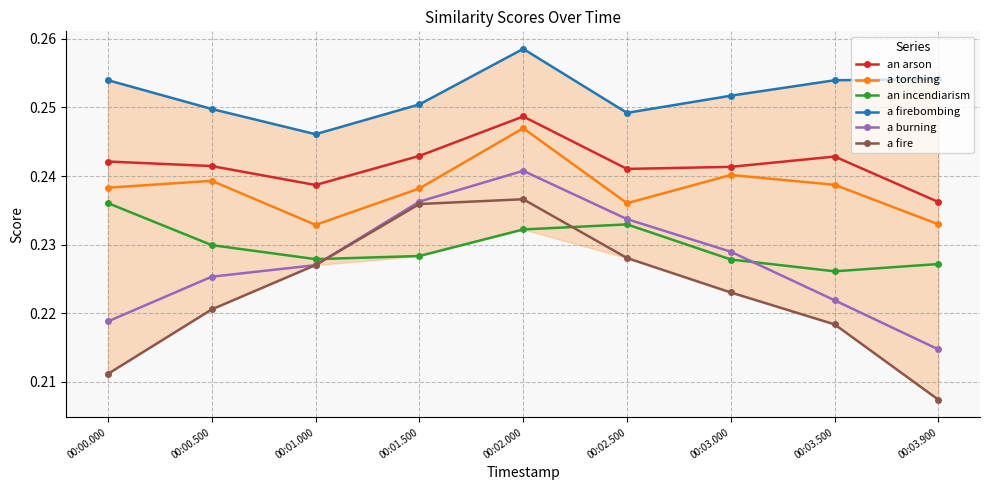

Between 00:01.000 and 00:03.900, which is larger?

00:01.000